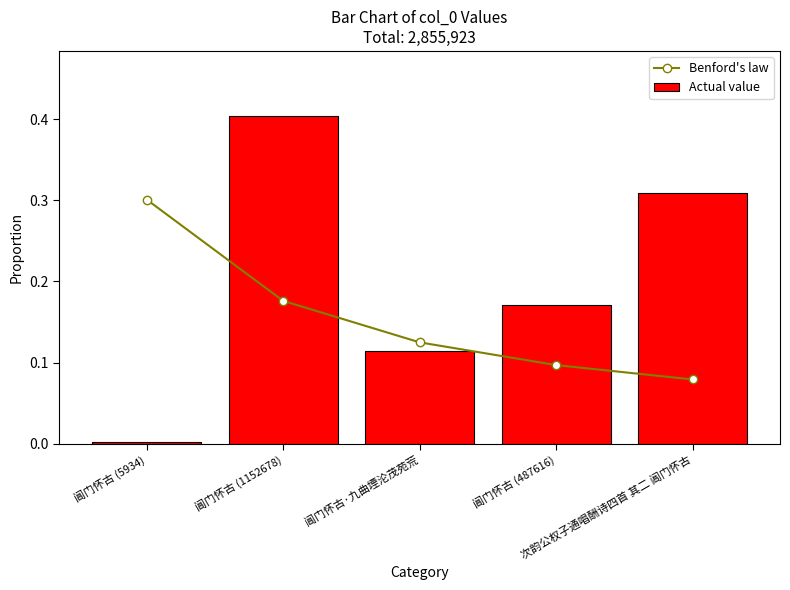

At which label is Benford's law closest to 0?

次韵公权子通唱酬诗四首 其二 阊门怀古